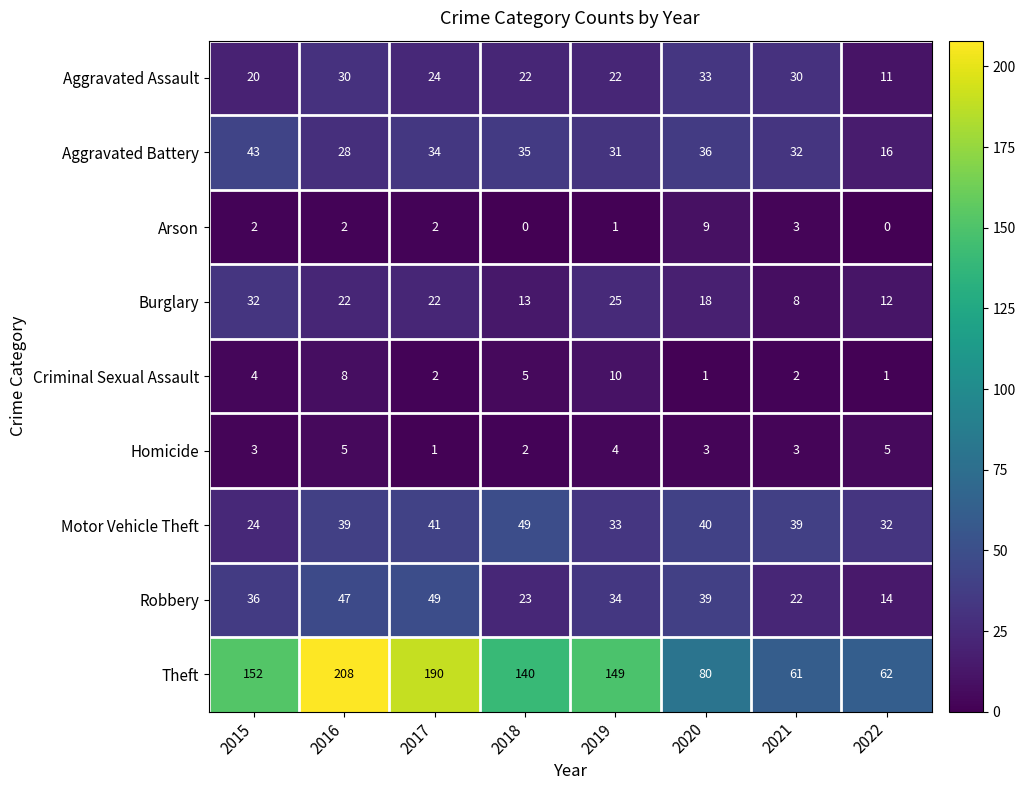

What is the approximate value of Motor Vehicle Theft at 2018, to the nearest 5?

50